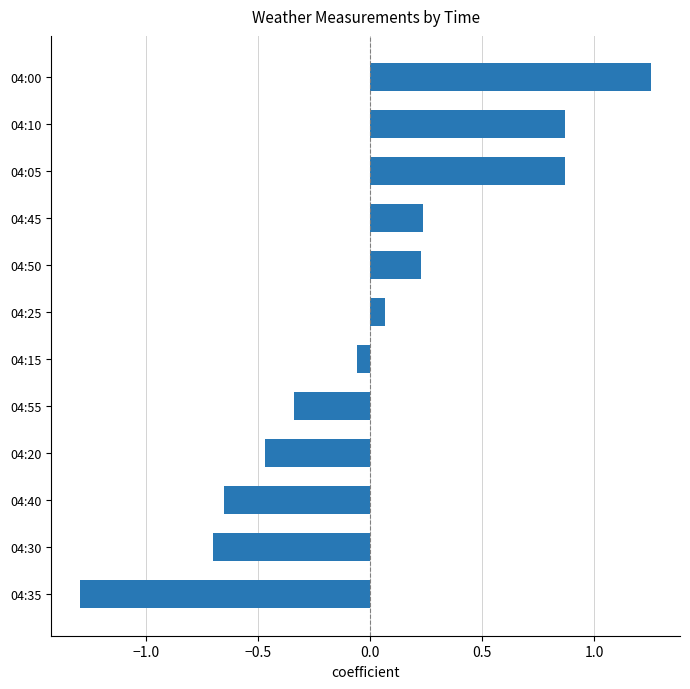

At which category does the chart reach its peak across all series?

04:00